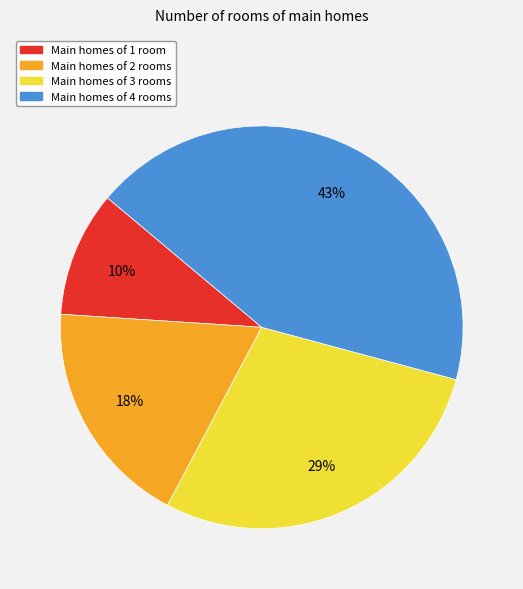

To the nearest percent, what is the average slice percentage?

25%